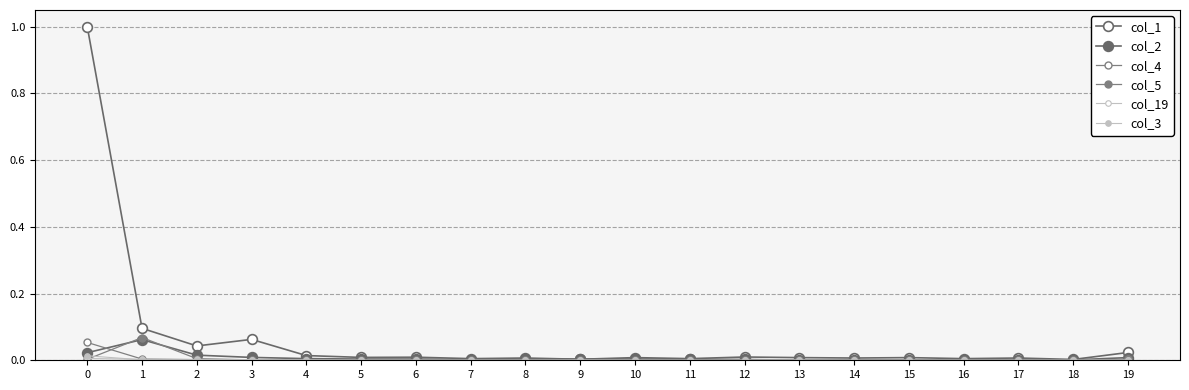

Count the number of data series in this chart.

6